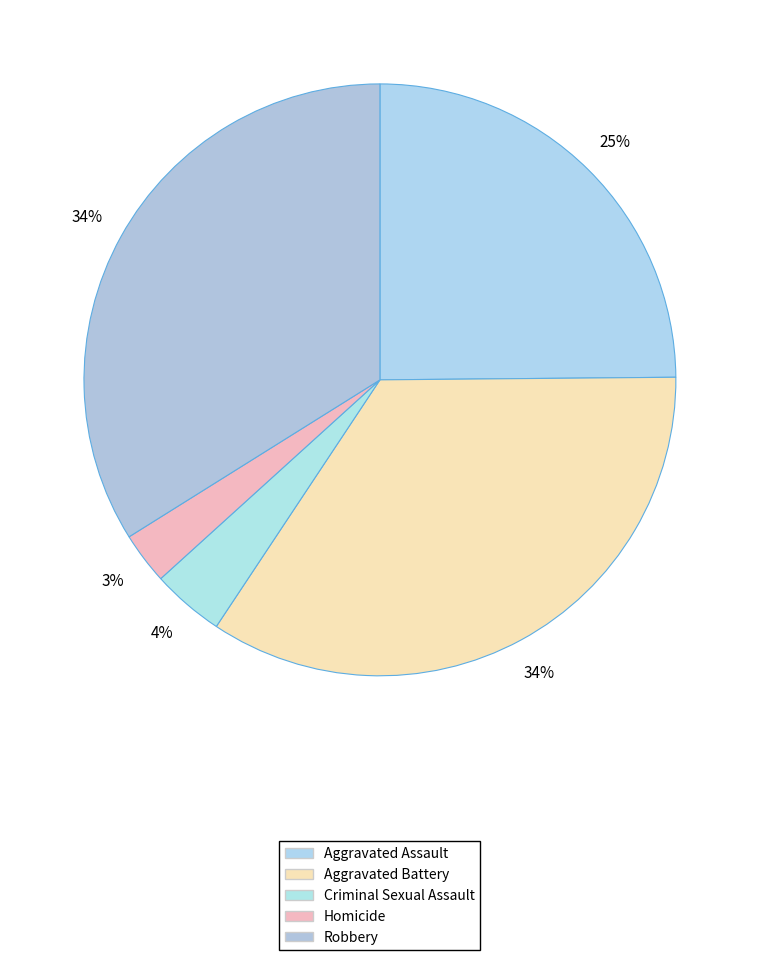

How many slices are in this pie chart?

5